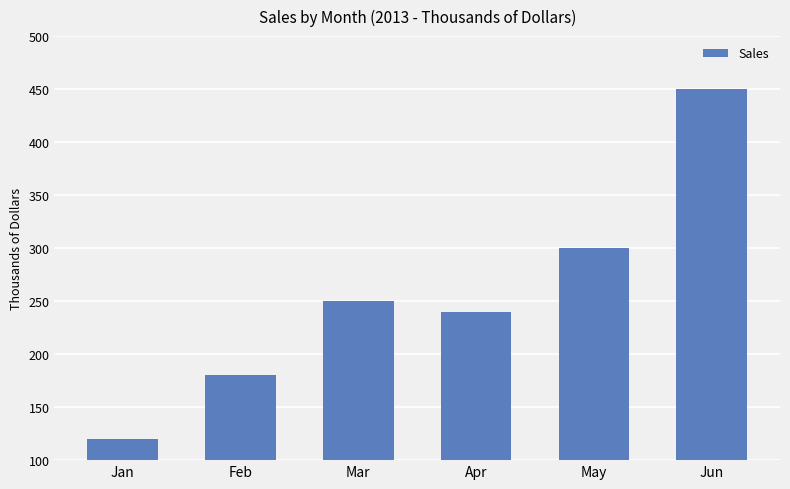

What is the ratio of the value at May to the value at Jun?

0.7